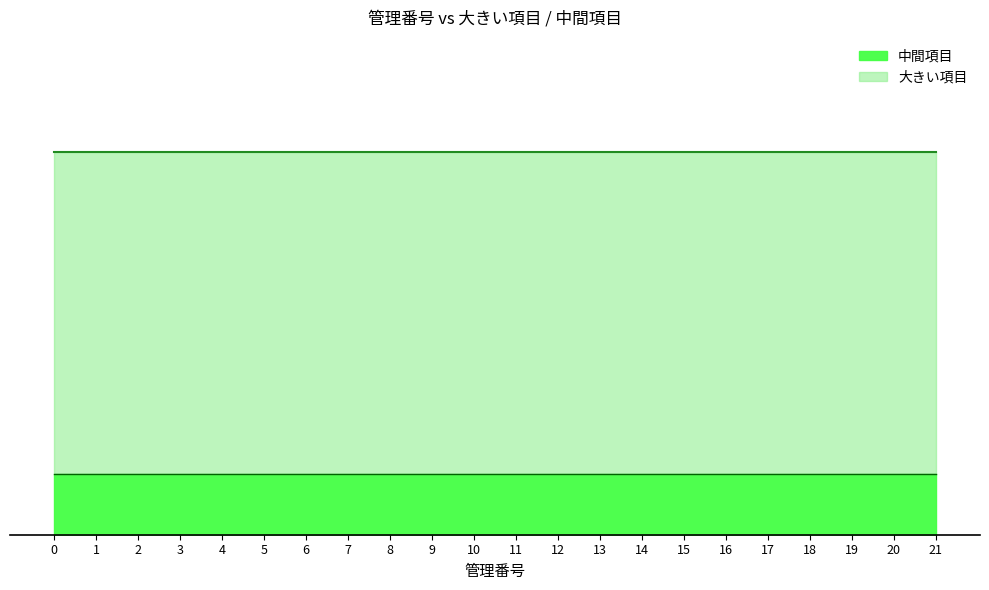

Is the value of 大きい項目 at 10 greater than the value of 中間項目 at 13?

Yes